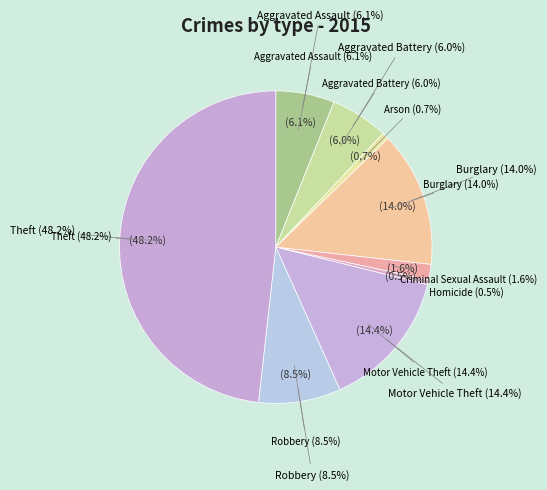

Is Theft the majority of the pie?

No